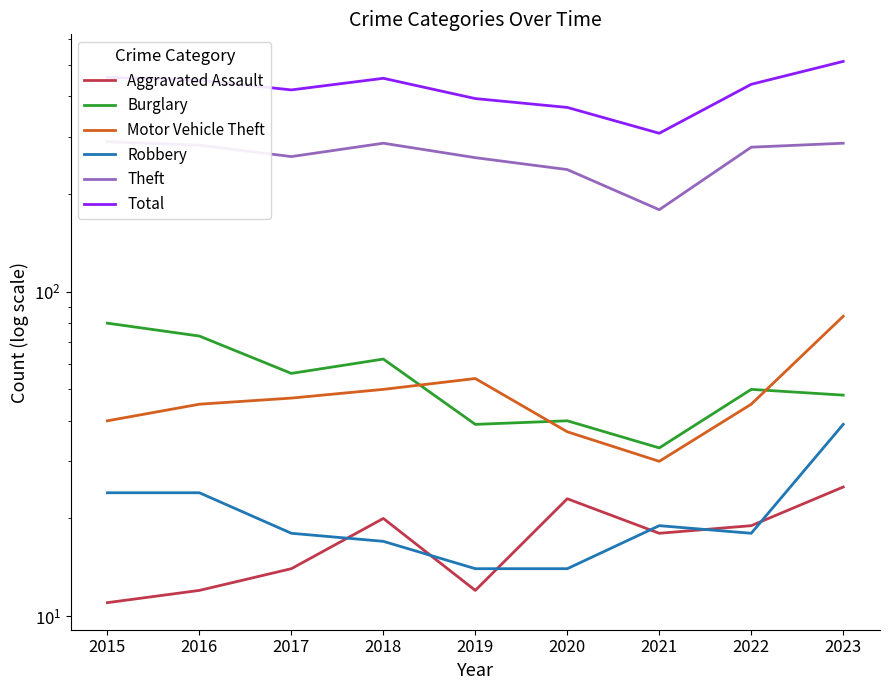

Where does the Burglary series first go above 50?

2015